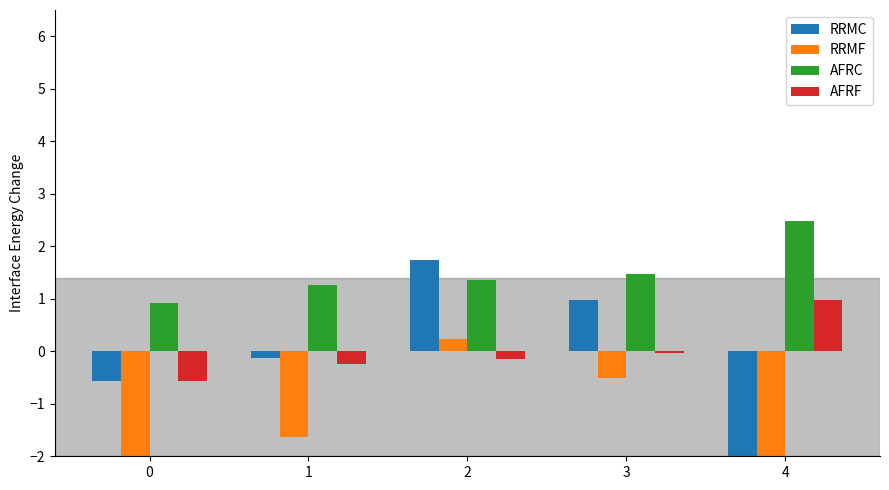

Which series has the largest total across all categories?

AFRC